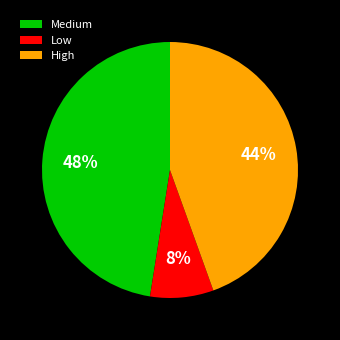

Rank the categories by value from highest to lowest.

Medium, High, Low